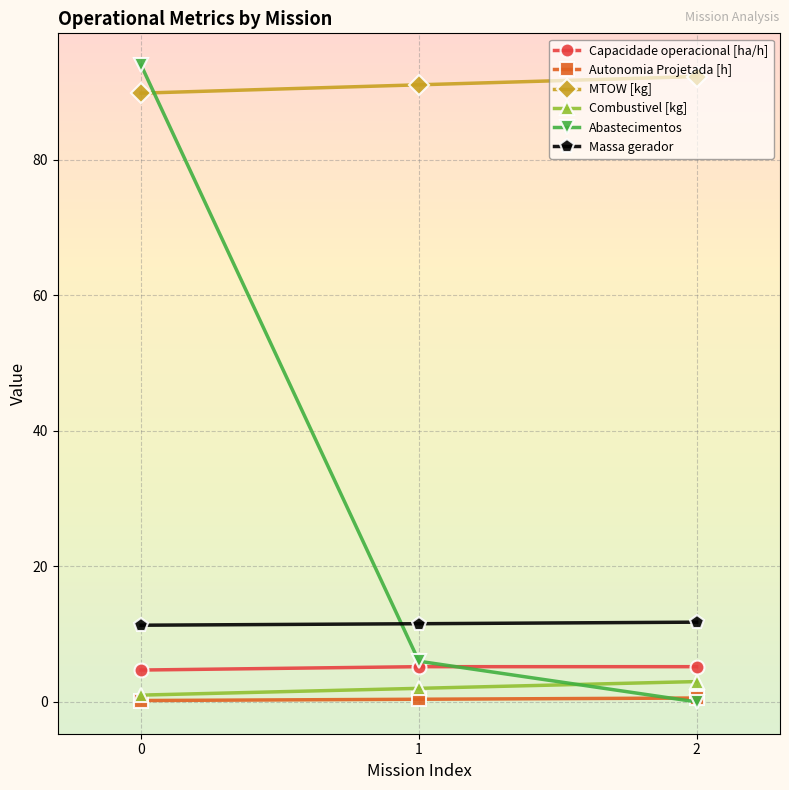

What are all the series names shown in the legend?

Capacidade operacional [ha/h], Autonomia Projetada [h], MTOW [kg], Combustivel [kg], Abastecimentos, Massa gerador